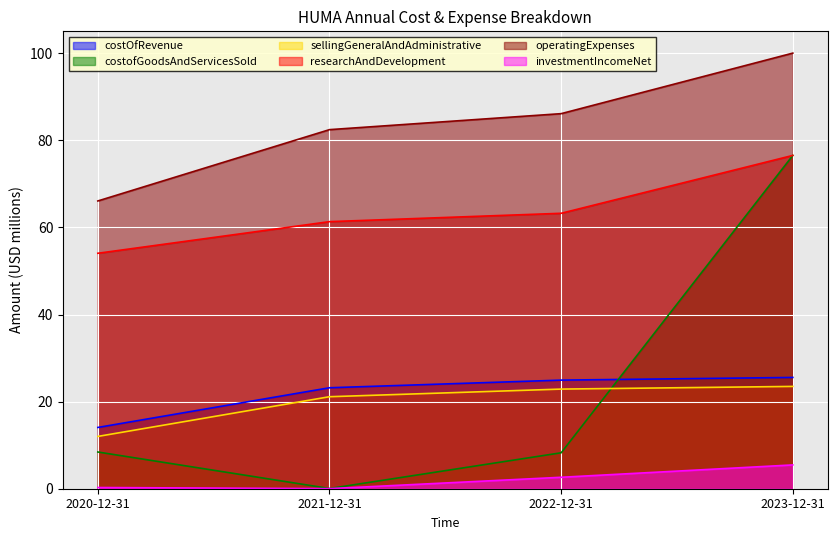

True or false: costOfRevenue and investmentIncomeNet intersect in this chart.

False